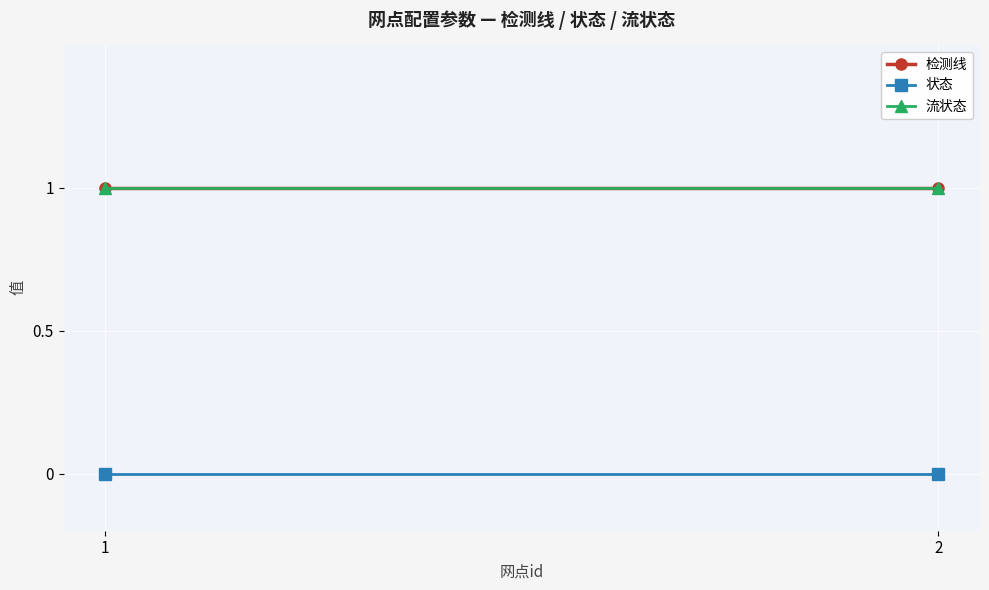

What is the total value across all series at 2?

2